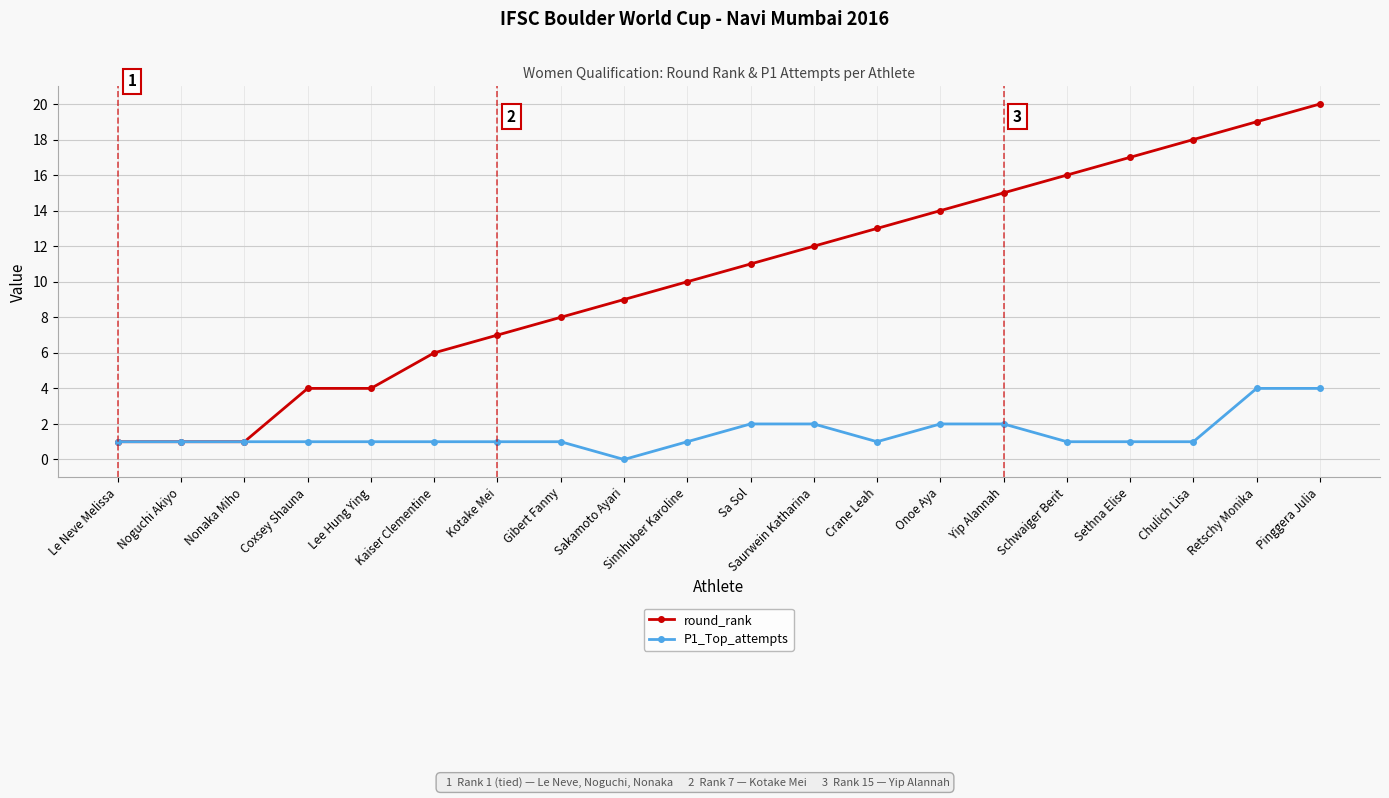

Does the chart display data point markers on the line(s)?

Yes